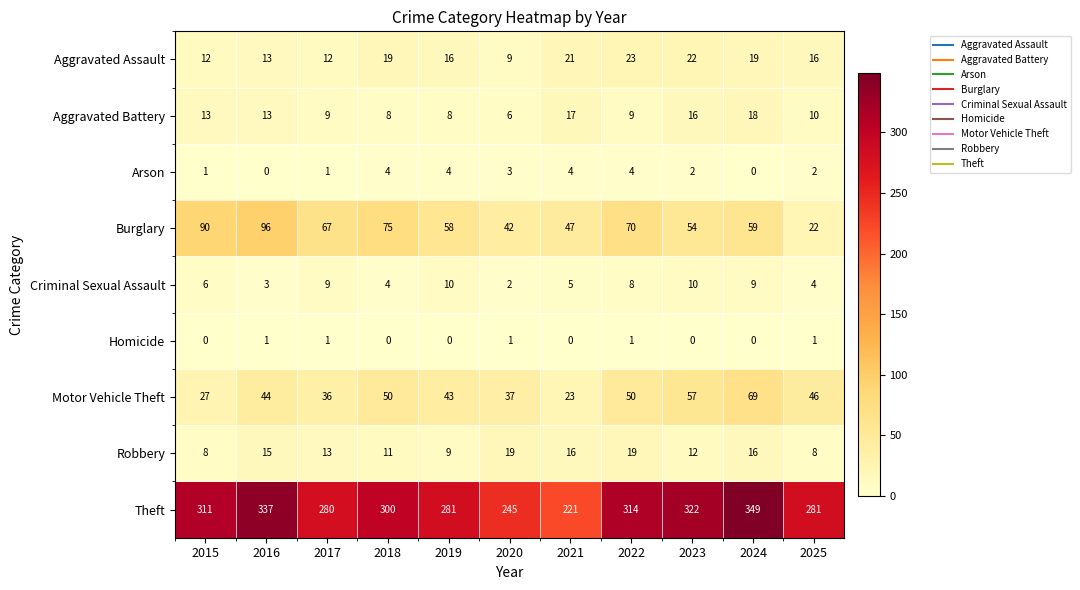

Which series has the largest total across all categories?

Theft